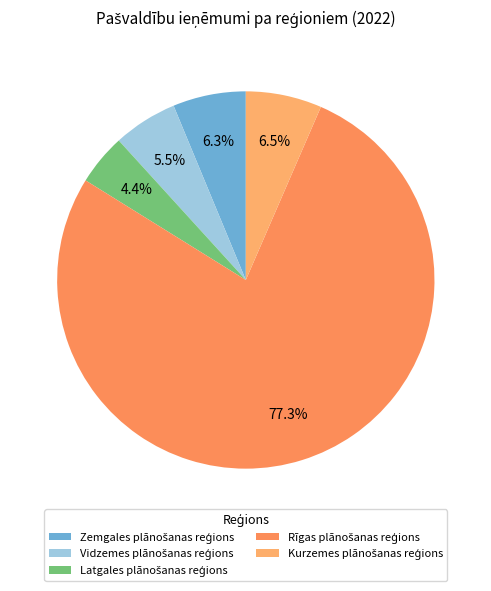

How many segments does this pie chart have?

5